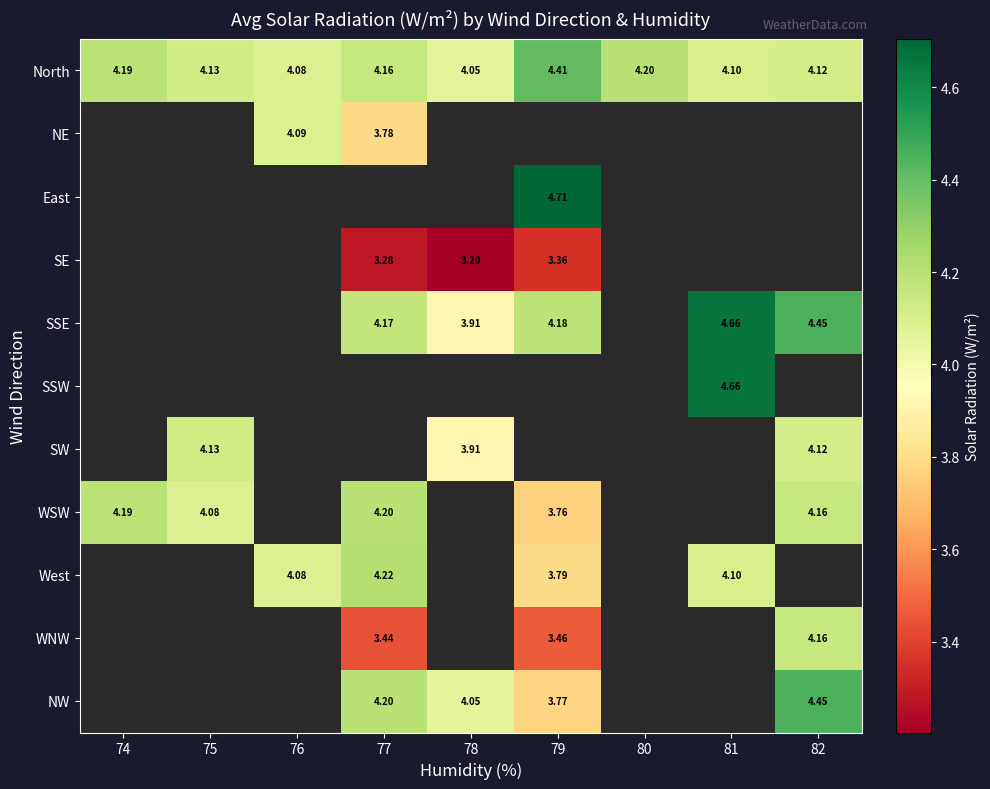

Which category has the lowest value in the WSW series?

79